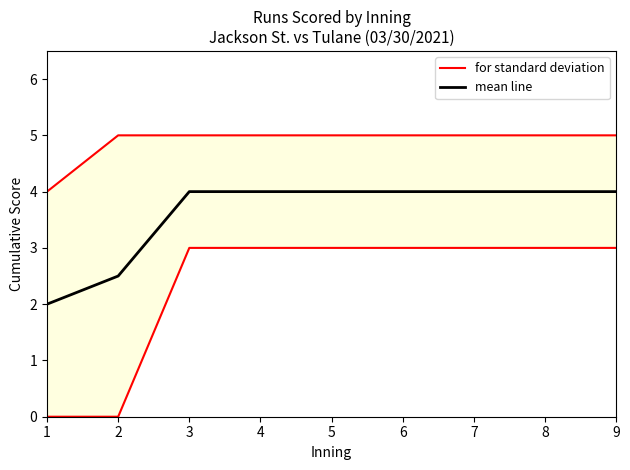

Which series has the largest total across all categories?

for standard deviation